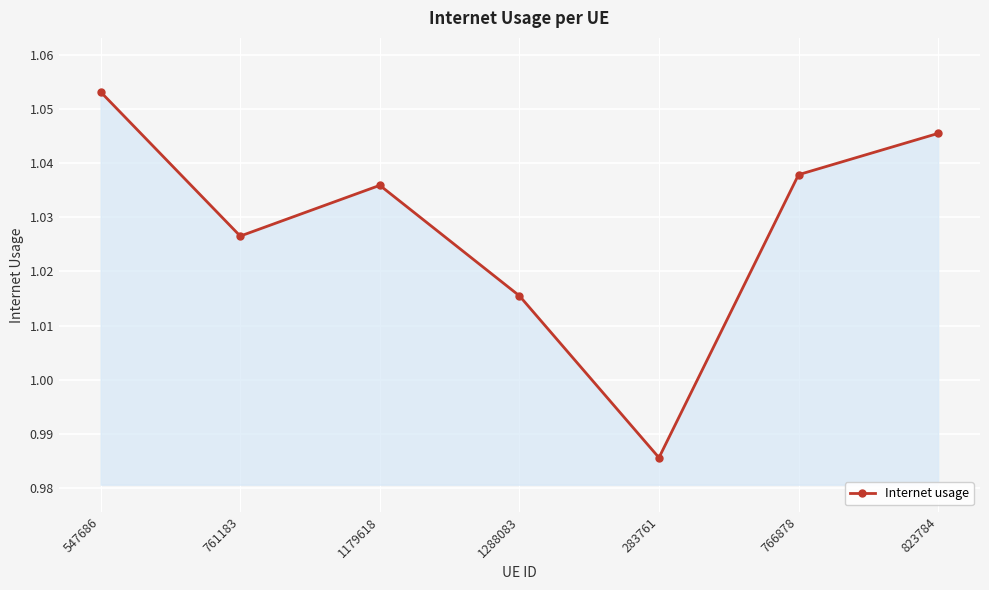

How many values are between 1 and 2?

6